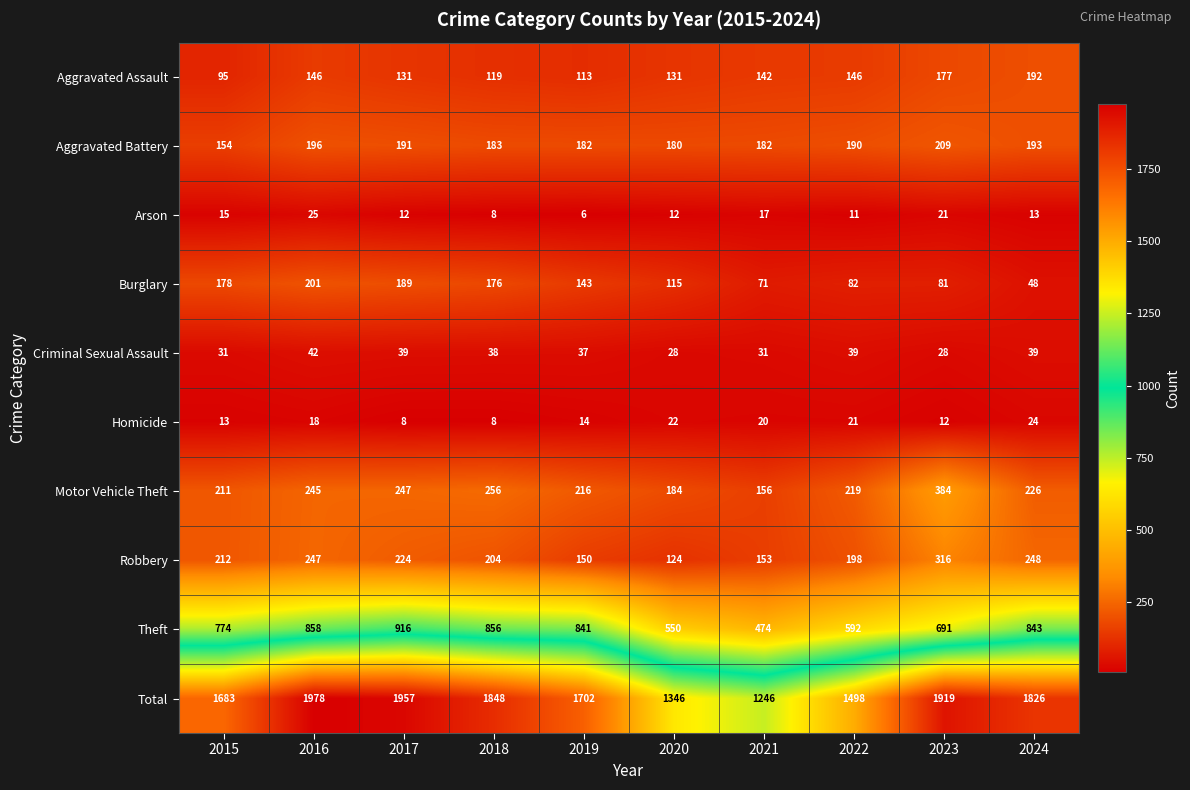

What is the difference between the maximum and minimum values in the Theft series?

442